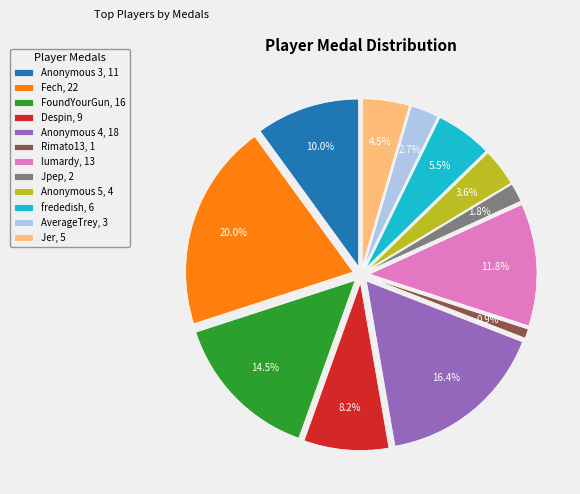

How many slices are in this pie chart?

12